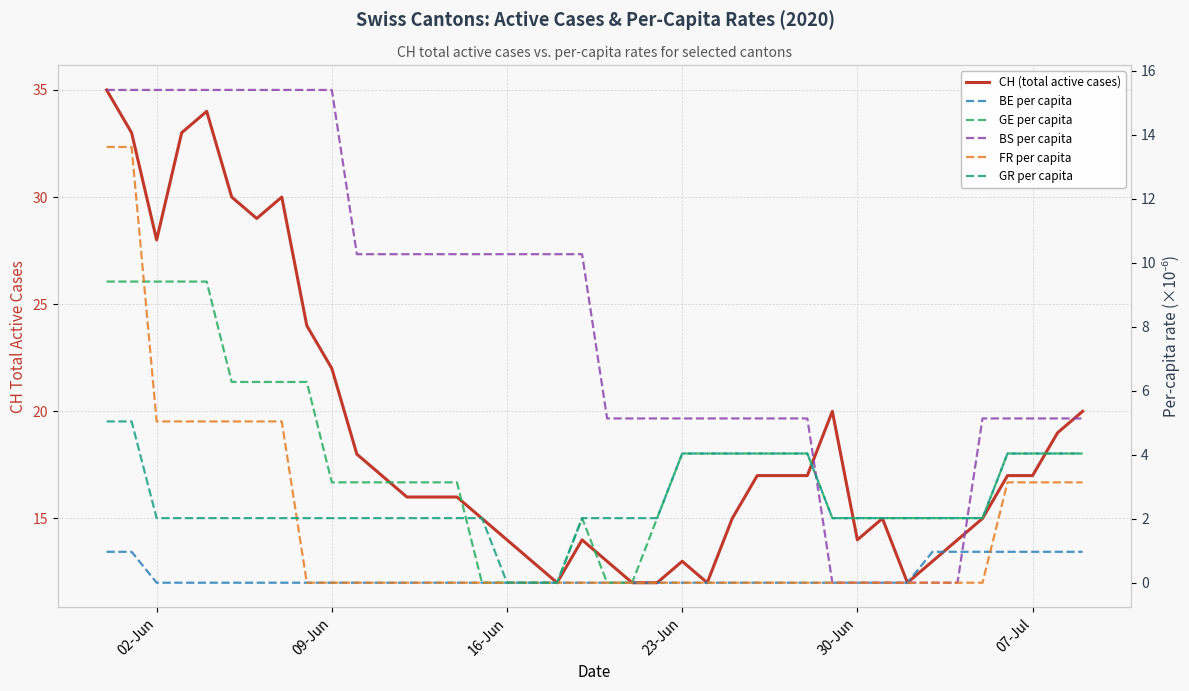

How many times do BS per capita and GE per capita cross each other?

2